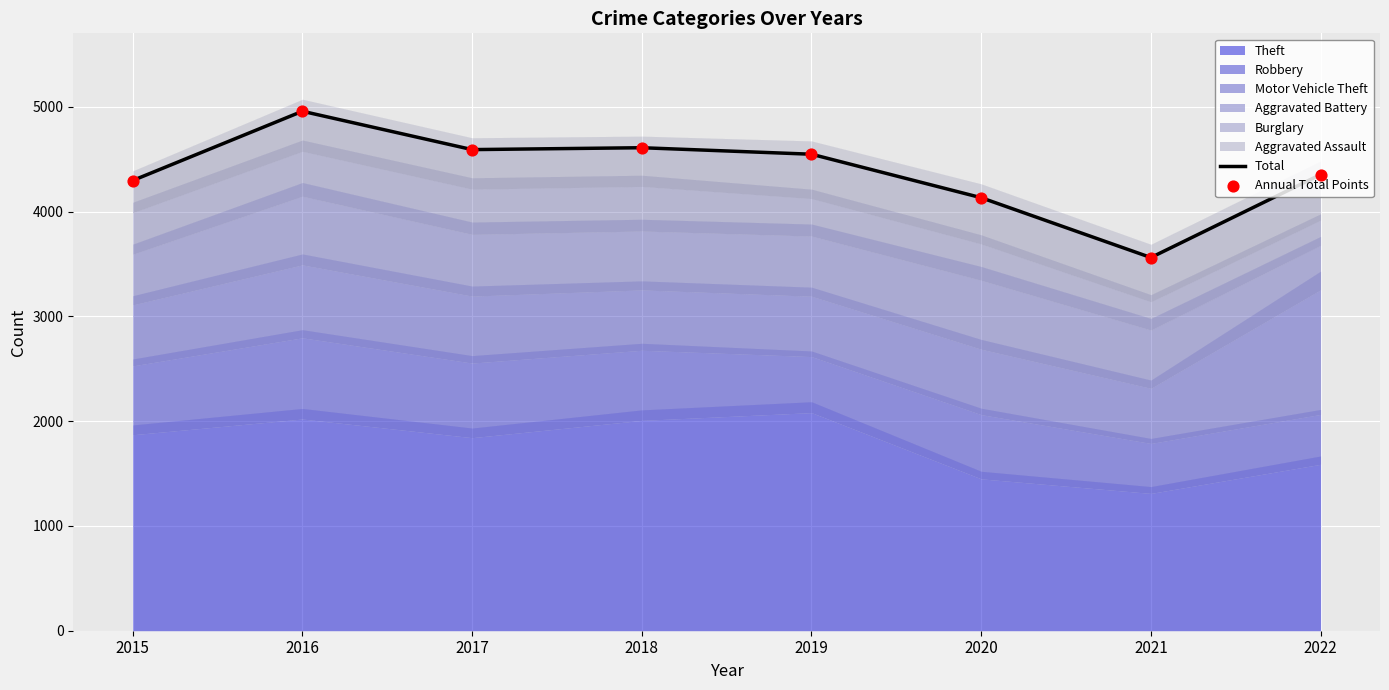

Which series reaches the maximum Y coordinate?

Total